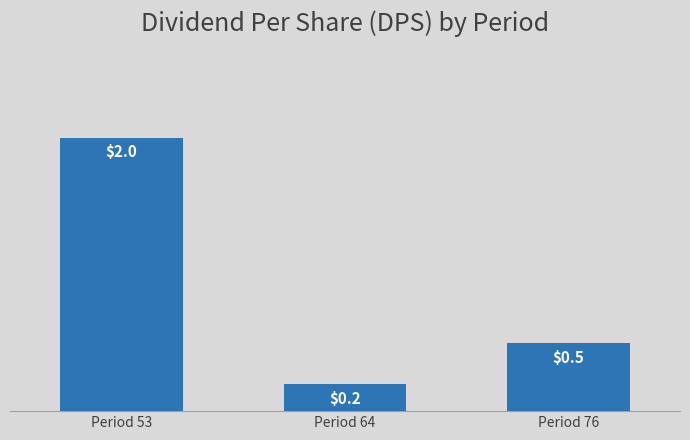

How many categories are shown in the chart?

3